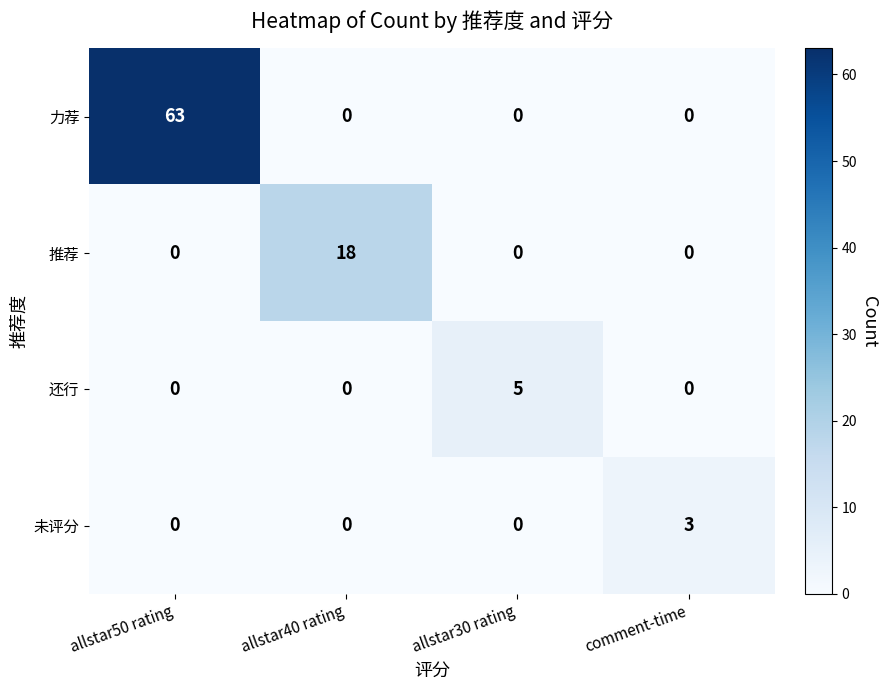

At how many categories does at least one series exceed 10?

2